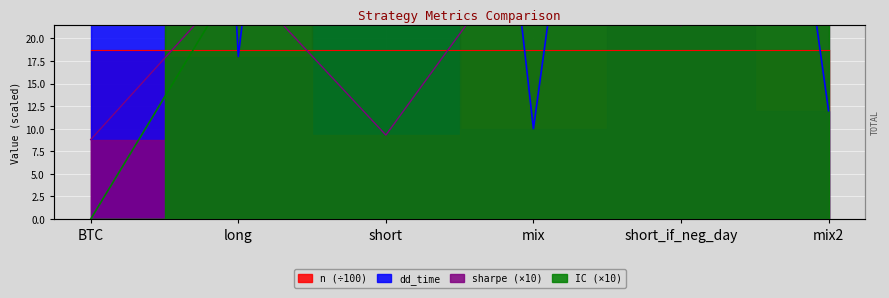

How many IC values are between 22 and 36?

4